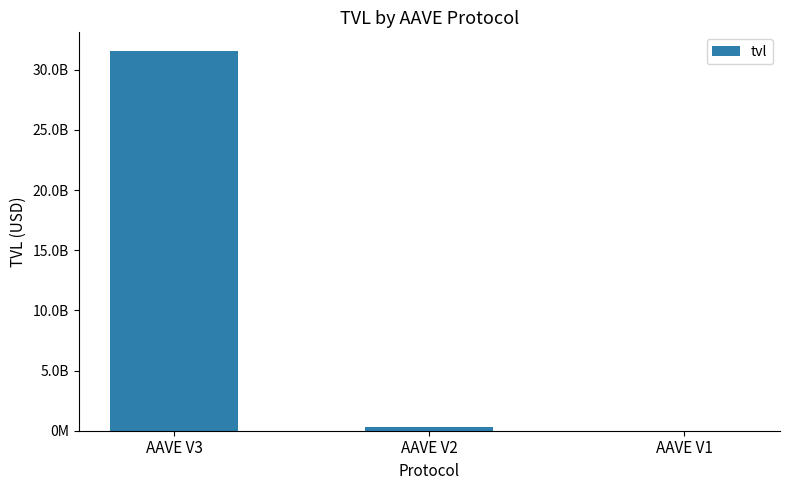

Are the bars horizontal?

No